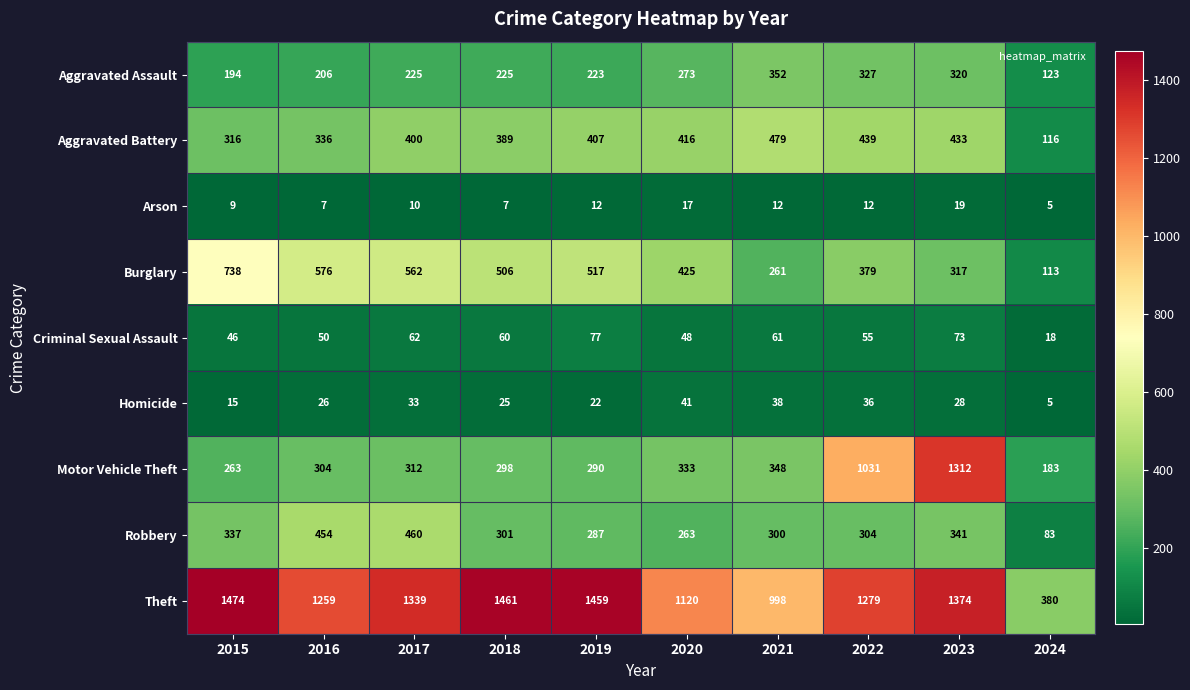

What is the difference between the highest and lowest values at 2016?

1252